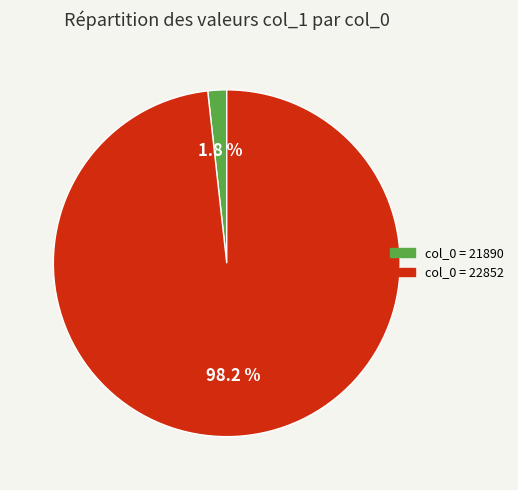

Is there a majority slice in this chart?

Yes